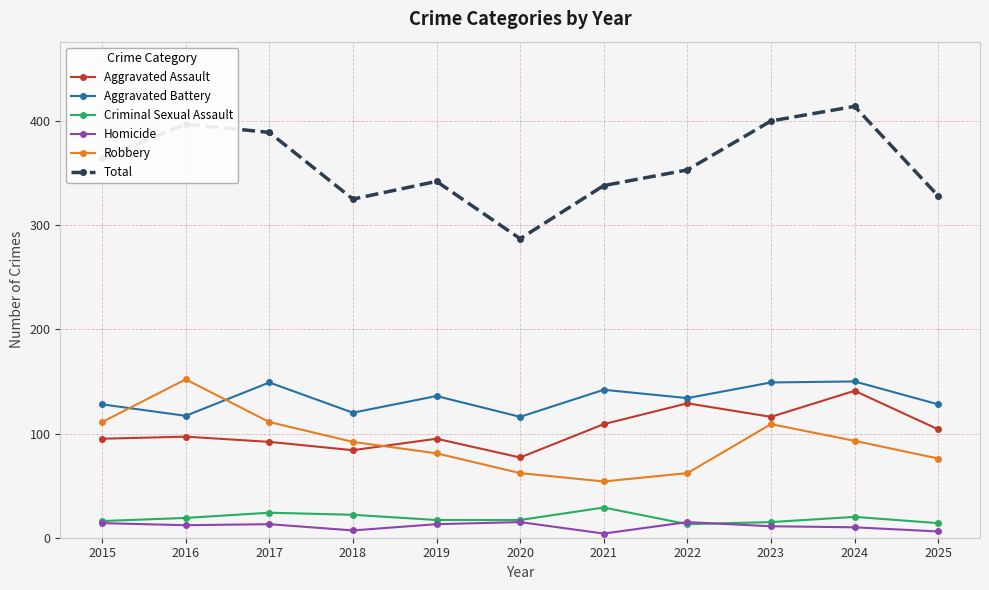

Which category has the highest value in the Aggravated Assault series?

2024